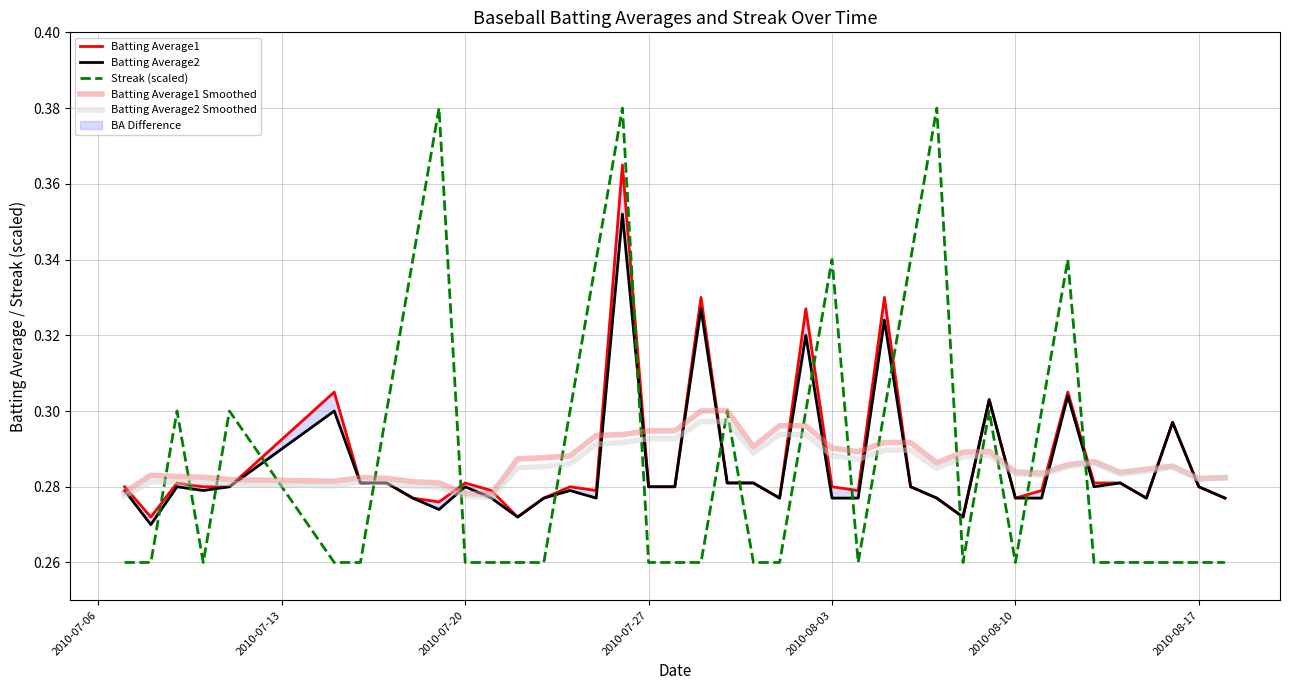

What is the difference between the maximum and minimum values in the Streak (scaled) series?

0.1